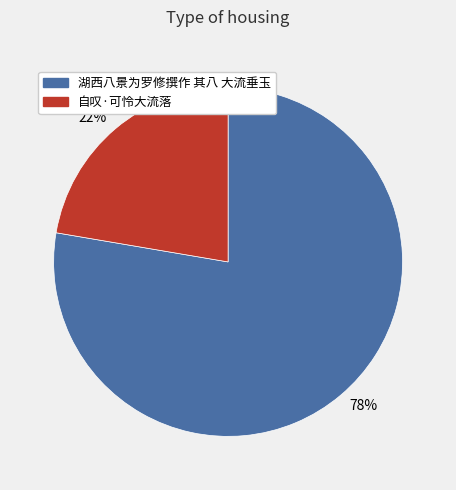

What is the smallest slice in the pie chart?

自叹·可怜大流落